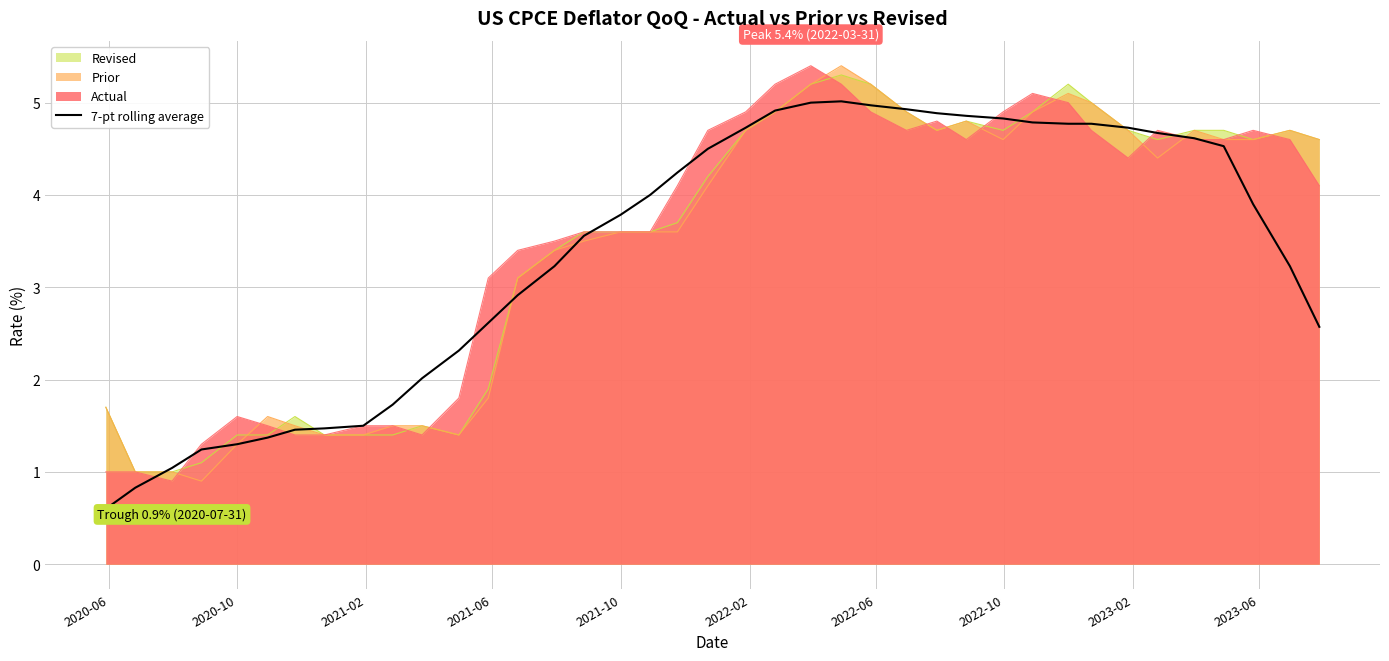

What is the smallest value displayed?

0.6